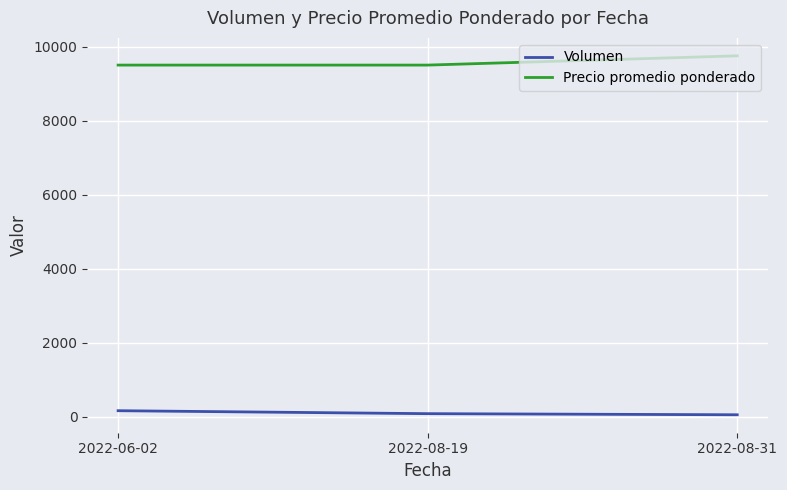

What is the total value across all series at 2022-08-31?

9800